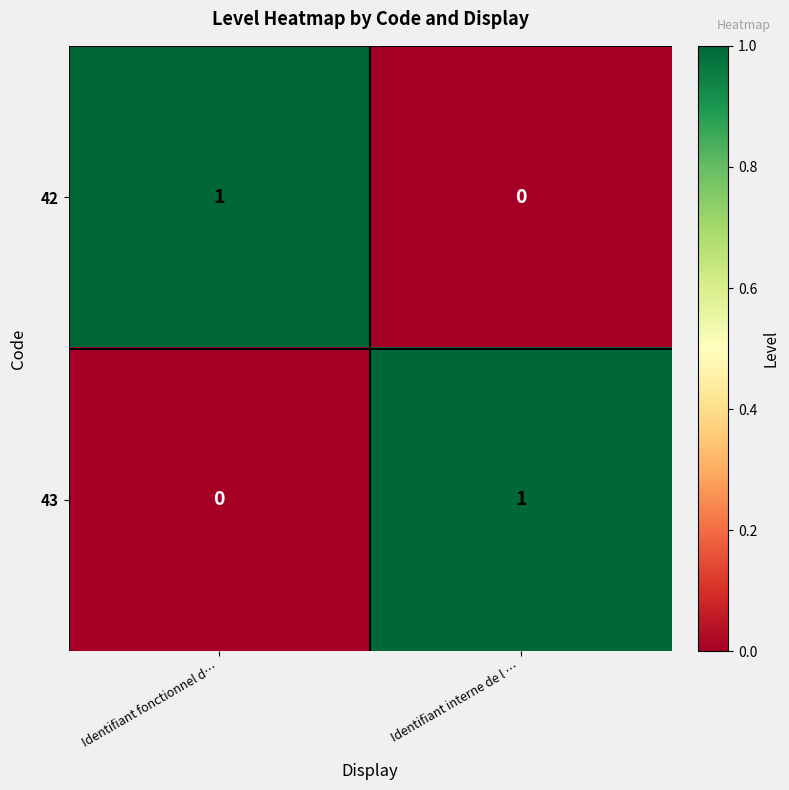

List the labels in order of 42 value, smallest first.

Identifiant interne de l …, Identifiant fonctionnel d…